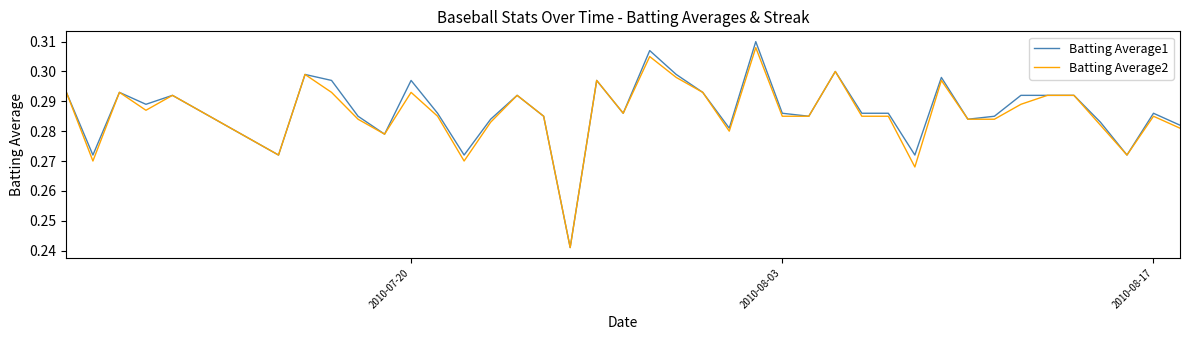

Which series has the largest range (max minus min)?

Batting Average1